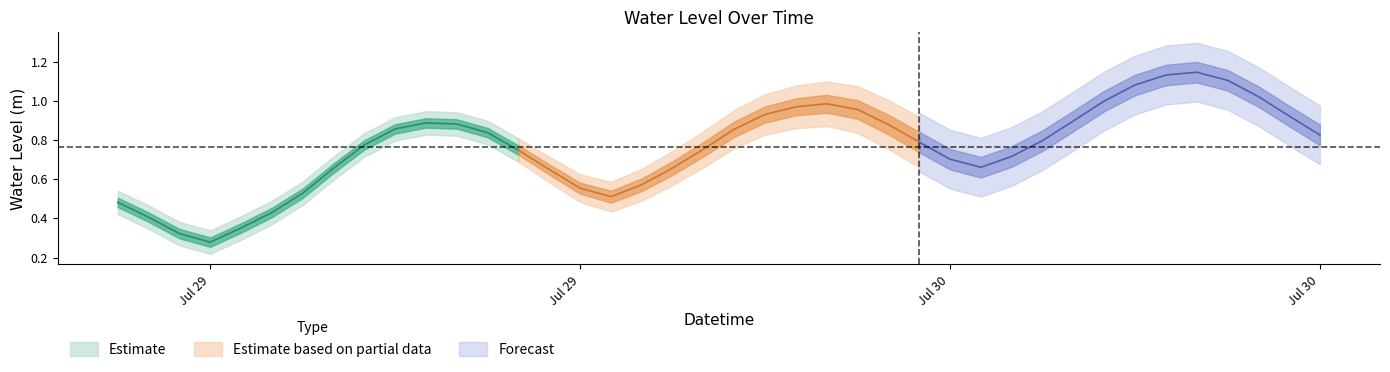

Reading right to left, list all the values displayed in this chart.

0.8	0.9	1.0	1.1	1.1	1.1	1.1	1.0	0.9	0.8	0.7	0.7	0.7	0.8	0.9	1.0	1.0	1.0	0.9	0.9	0.8	0.7	0.6	0.5	0.6	0.6	0.7	0.8	0.9	0.9	0.9	0.8	0.7	0.5	0.4	0.4	0.3	0.3	0.4	0.5